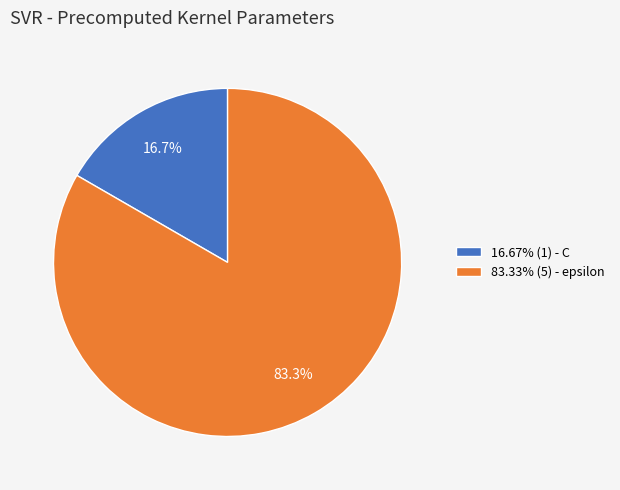

Is the sum of 16.67% (1) - C and 83.33% (5) - epsilon greater than half?

Yes